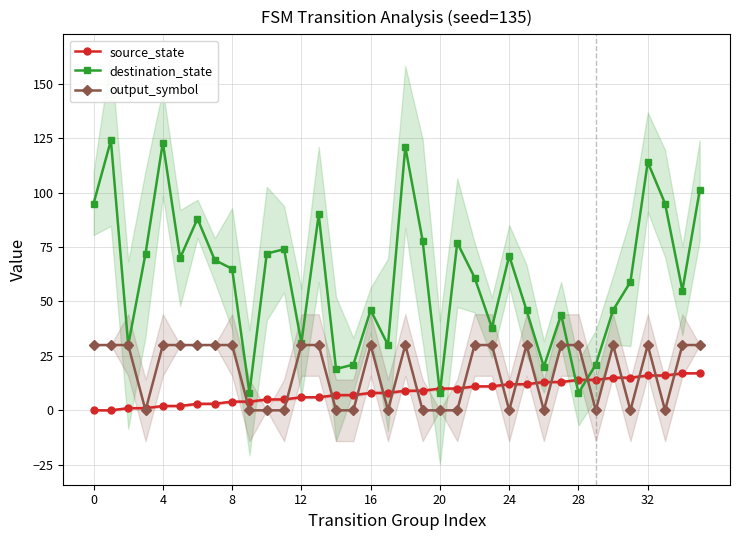

Which series has the largest total across all categories?

destination_state